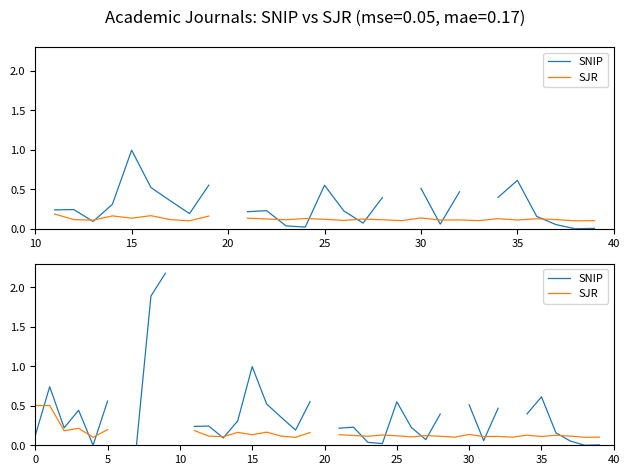

Which series has the widest spread of values?

SNIP